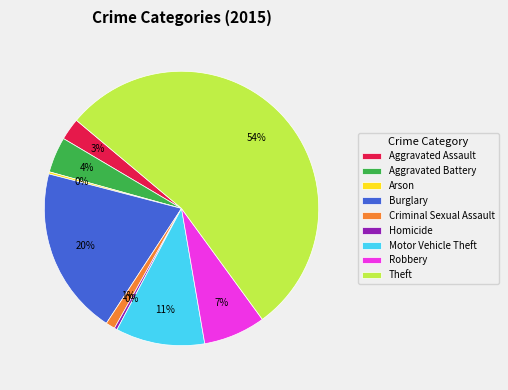

What percentage is the Burglary slice, to the nearest percent?

20%